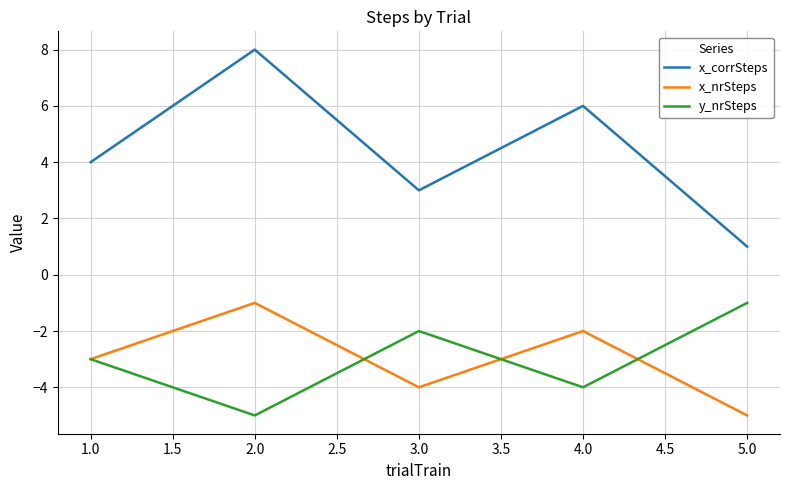

In x_nrSteps, how many points are higher than both neighbors (excluding endpoints)?

2